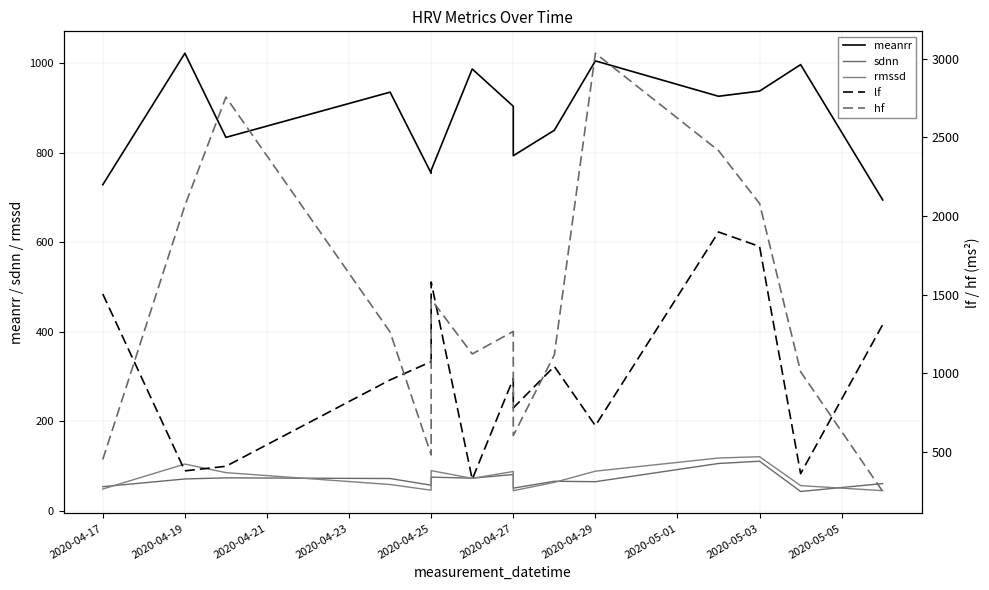

What is the maximum value for rmssd?

120.7